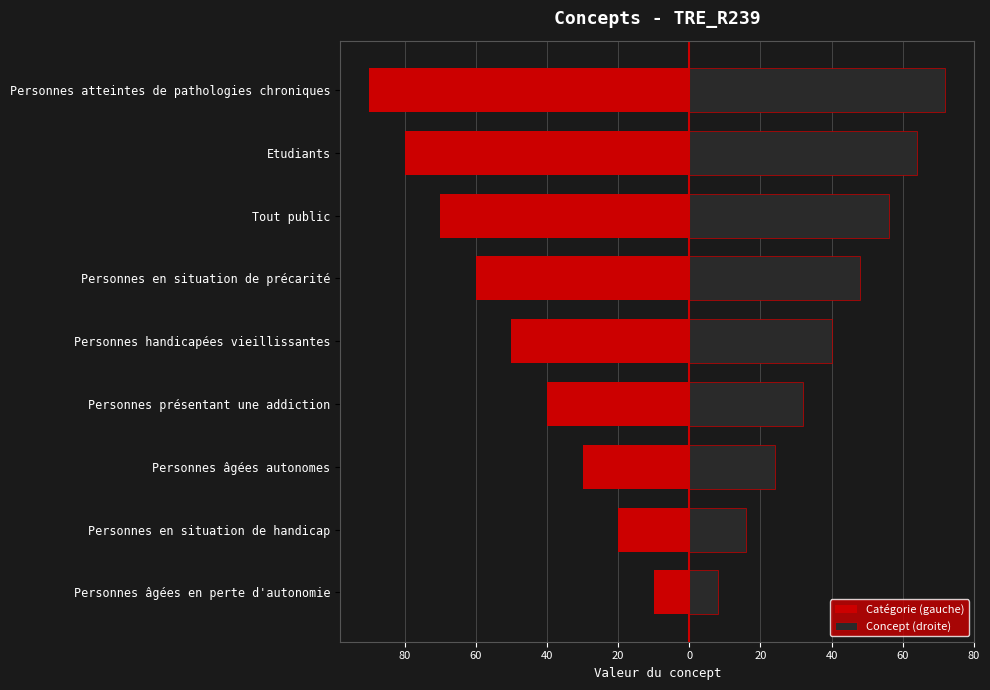

Reading right to left, transcribe all the data shown in this chart.

Catégorie (gauche): -90	-80	-70	-60	-50	-40	-30	-20	-10
Concept (droite): 72	64	56	48	40	32	24	16	8